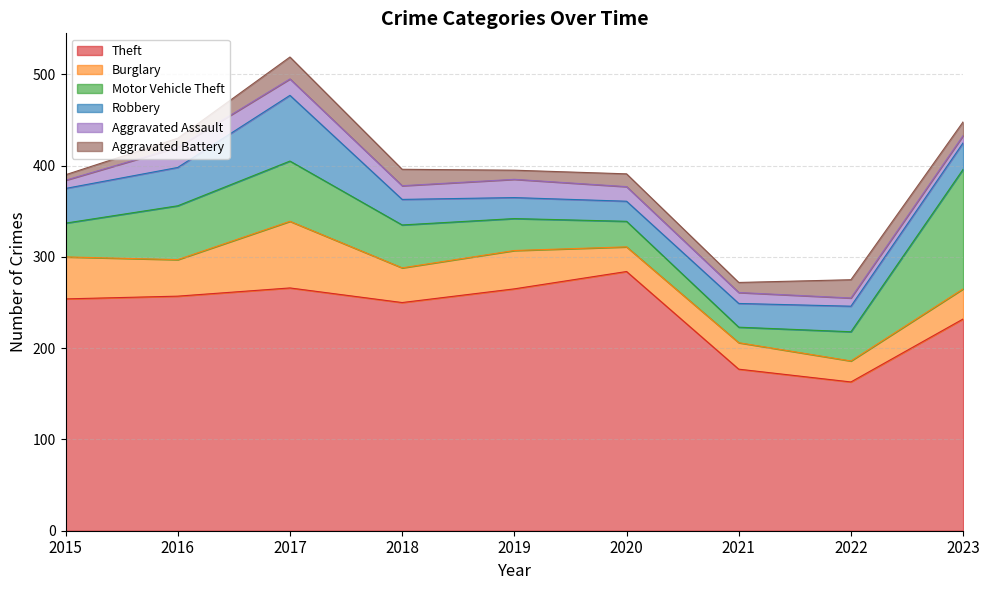

Where is Aggravated Battery nearest to the value 15?

2023